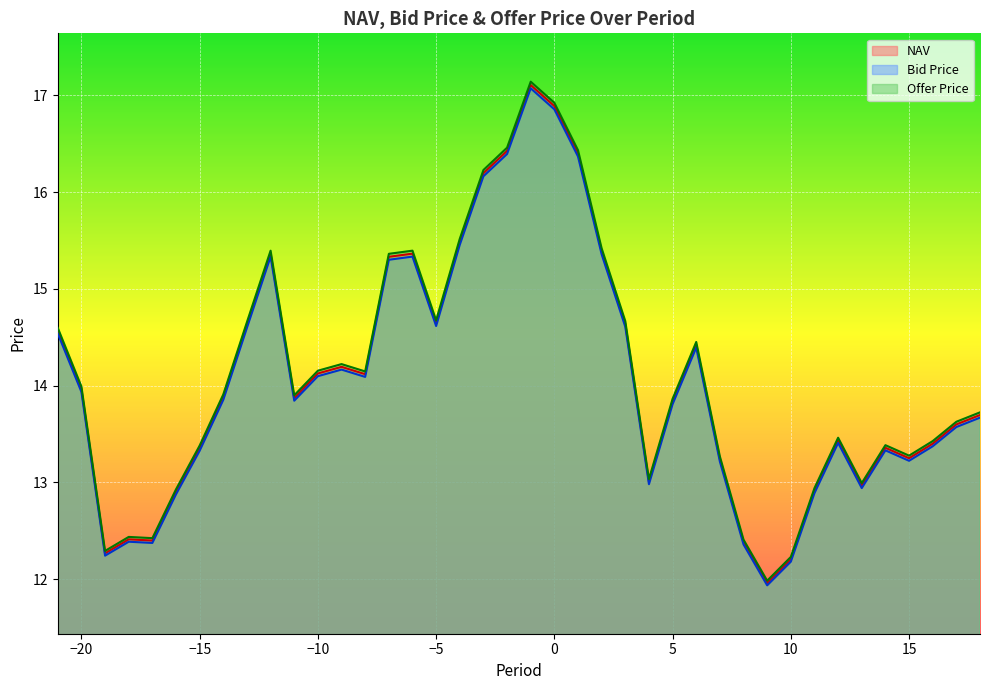

The NAV series shows 13.2 at 7. True or false?

True